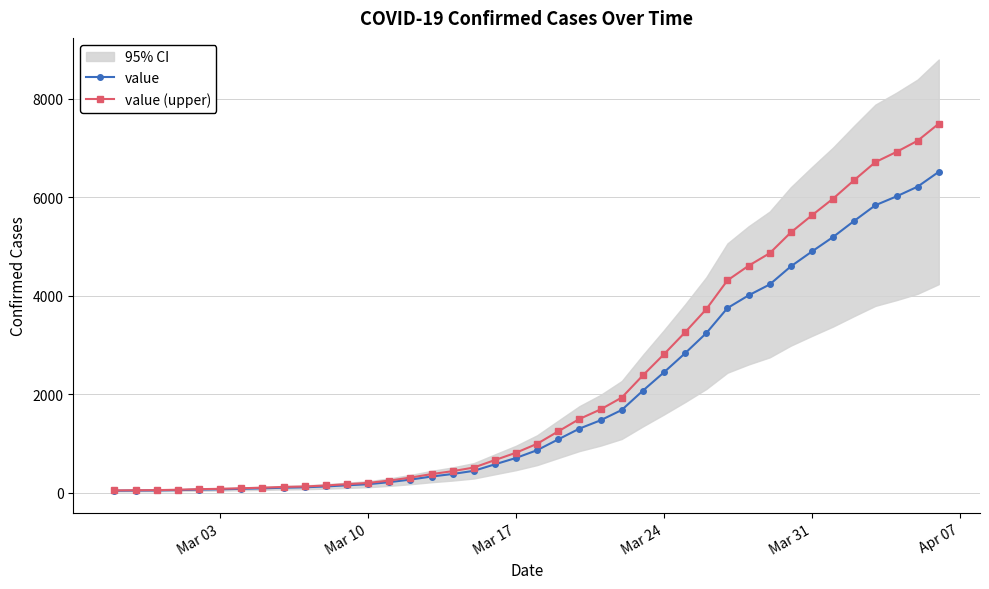

What is the sum of all value values?

77917.0